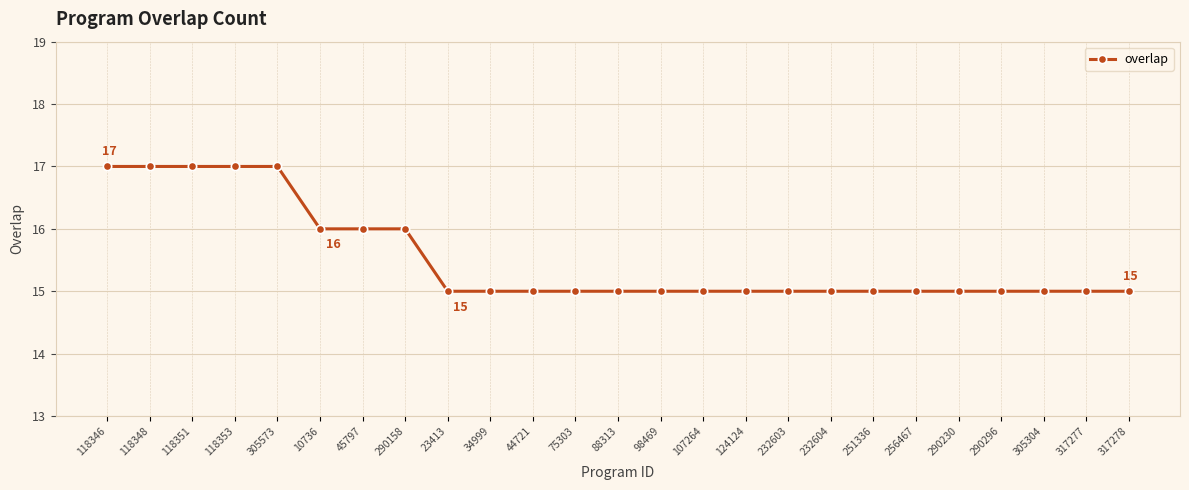

Is it true that the value at 118353 is 17?

True